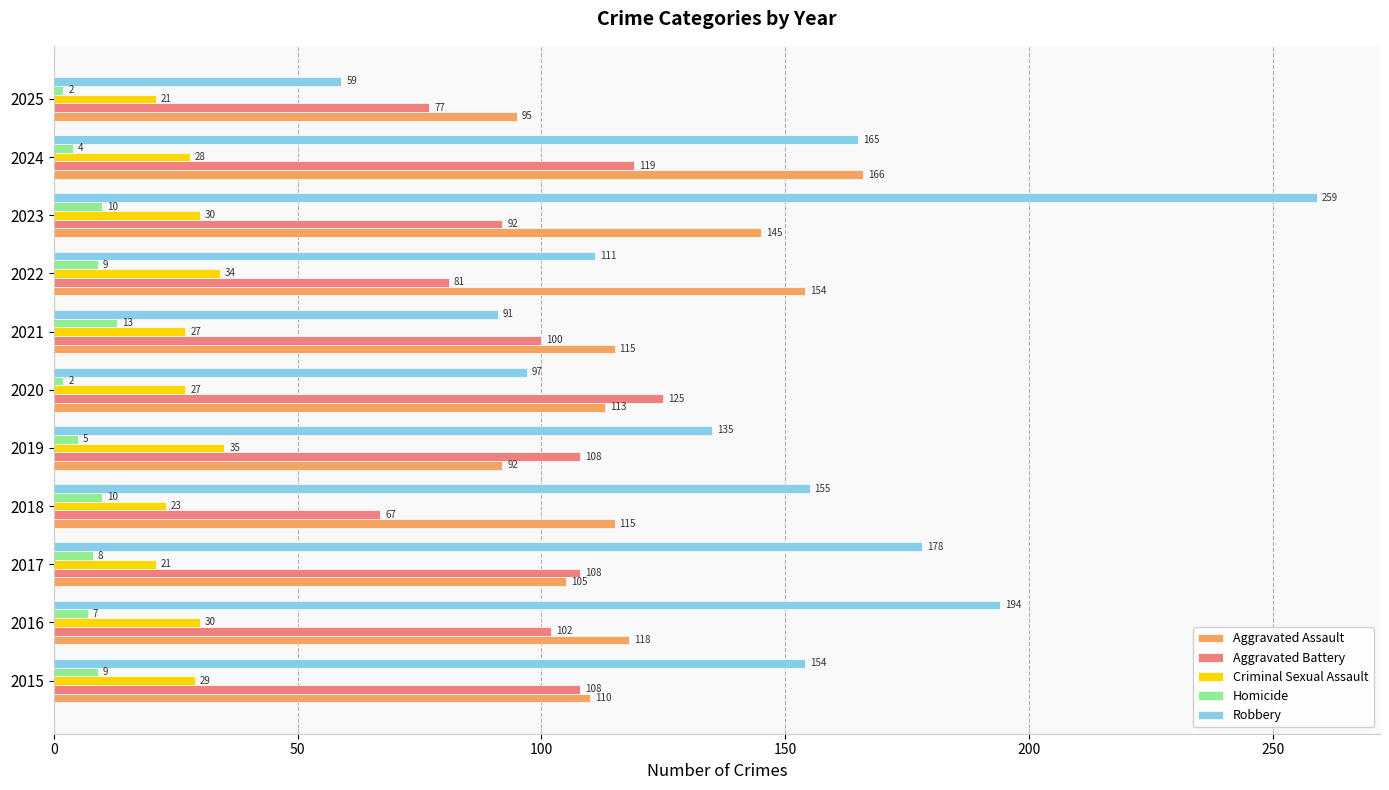

Which category has the highest value in the Aggravated Battery series?

2020